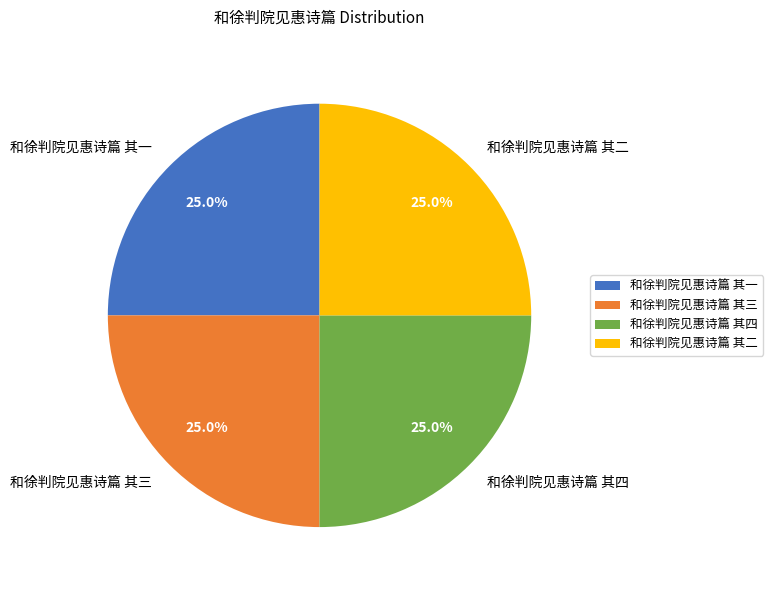

To the nearest percent, what percentage of the pie is 和徐判院见惠诗篇 其四?

25%